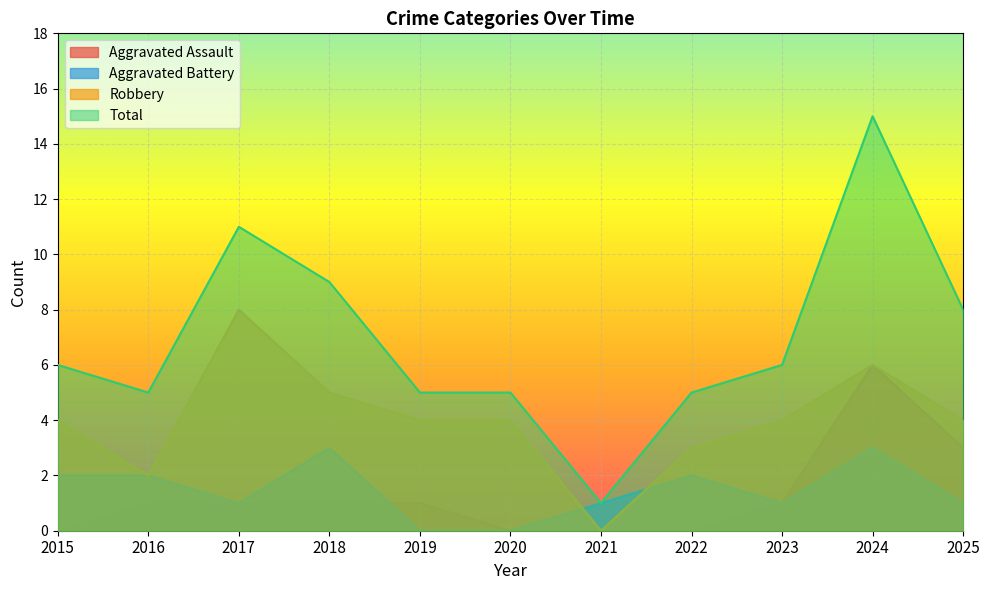

In Total, how many points are lower than both neighbors (excluding endpoints)?

2